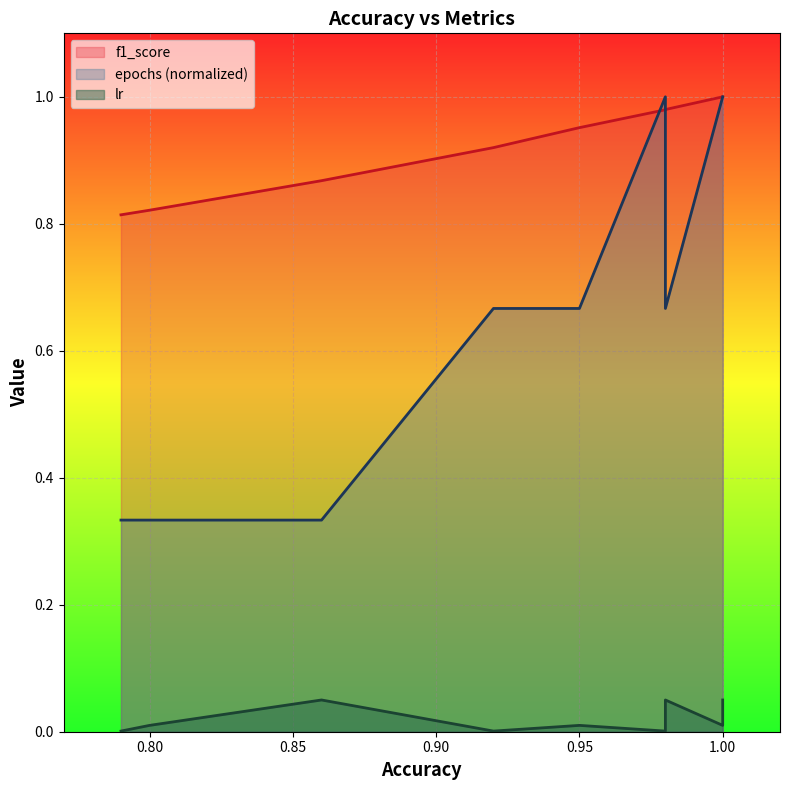

Between 0.79 and 1.0, which series saw the biggest shift?

epochs